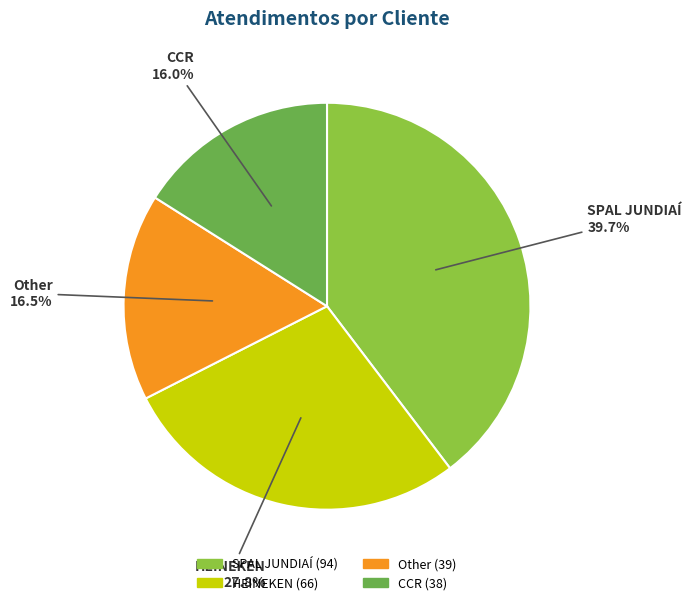

What portion of the pie excludes CCR?

84.0%